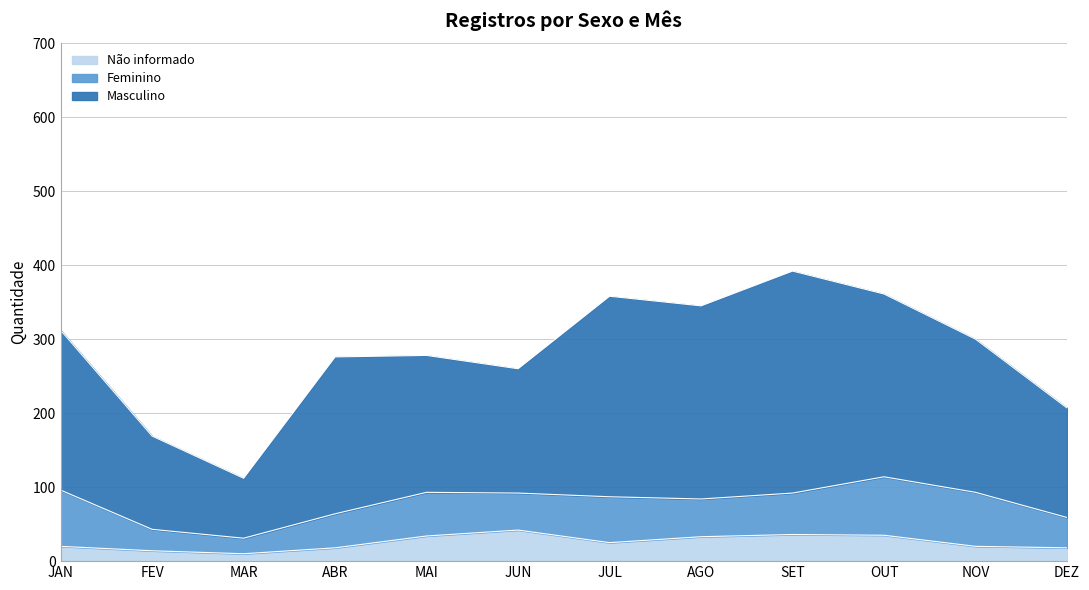

What is the sum of all Masculino values?

3370